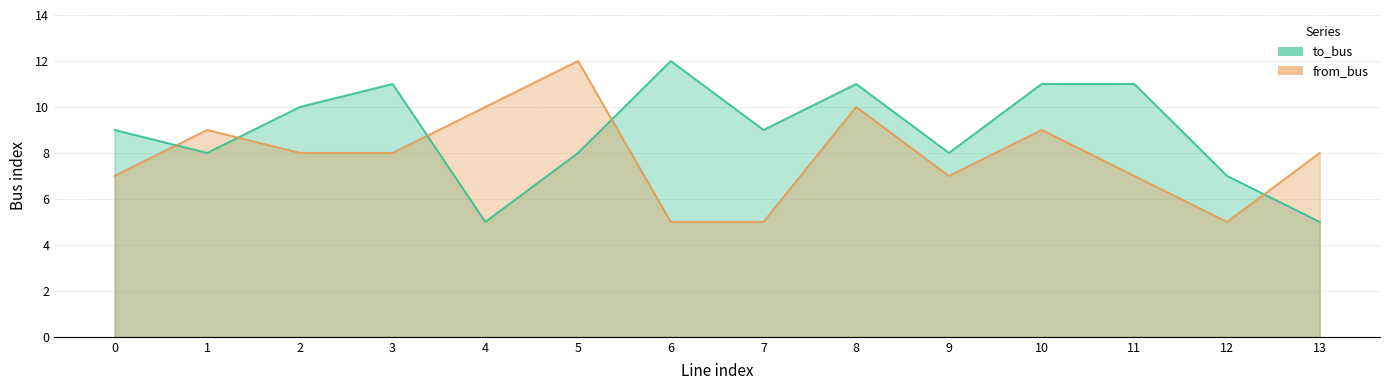

How many data points does each series have?

14